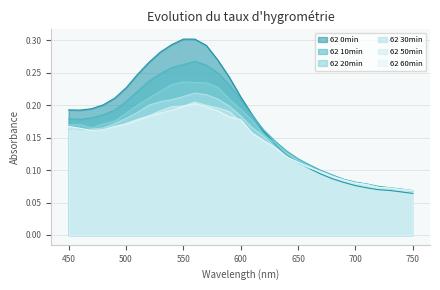

What is the spread (max minus min) of values at 530?

0.1